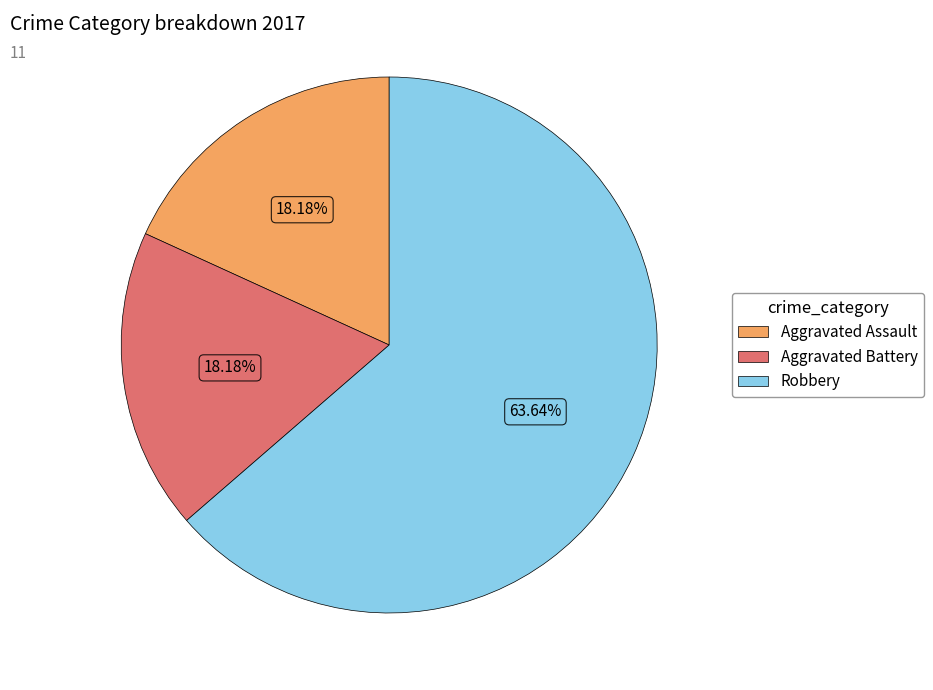

Is it true that Aggravated Assault is 18% of the pie?

True